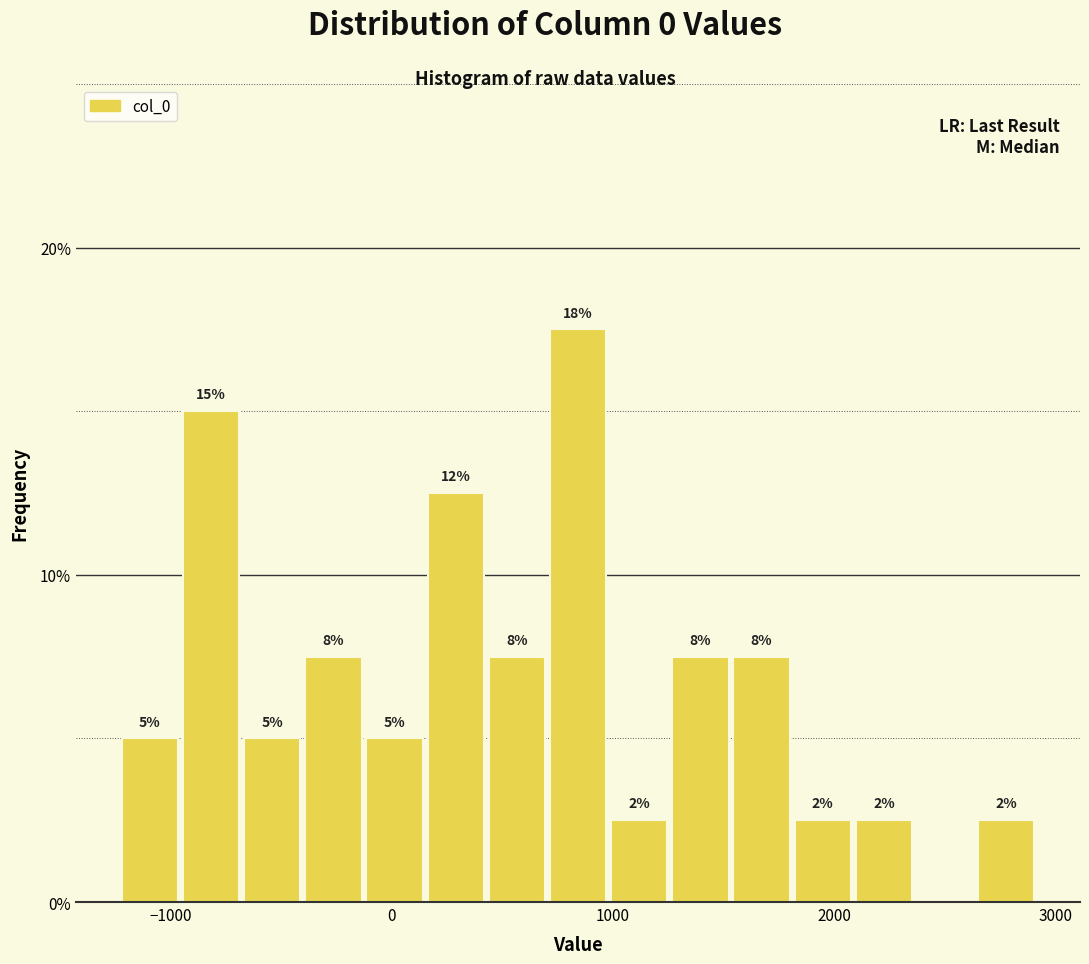

Around what value on the x-axis is the tallest bar? Give the approximate position of its centre, as read against the axis.

800